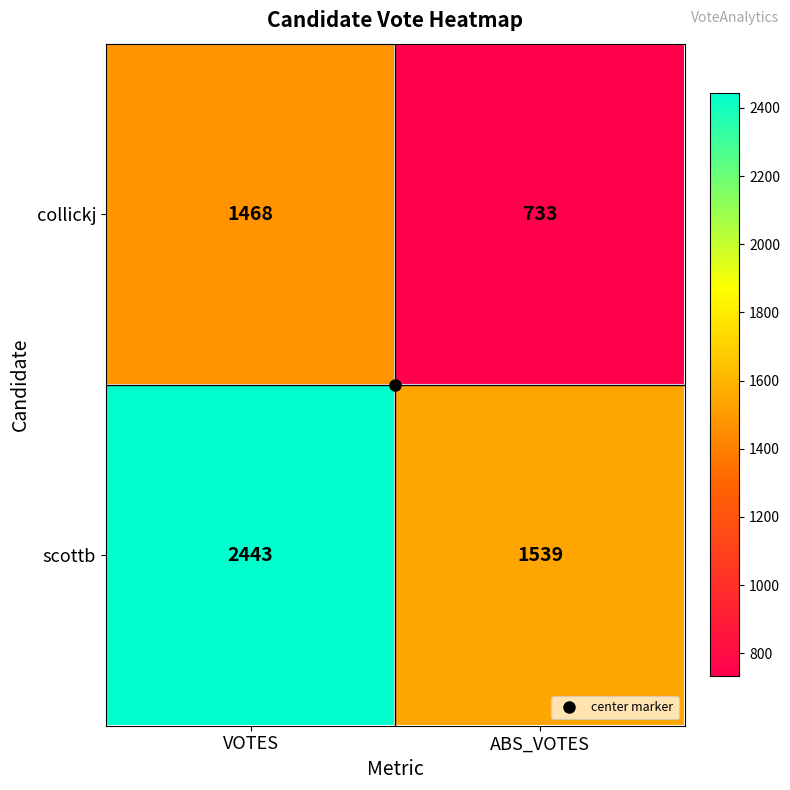

At which label does scottb reach its minimum?

ABS_VOTES